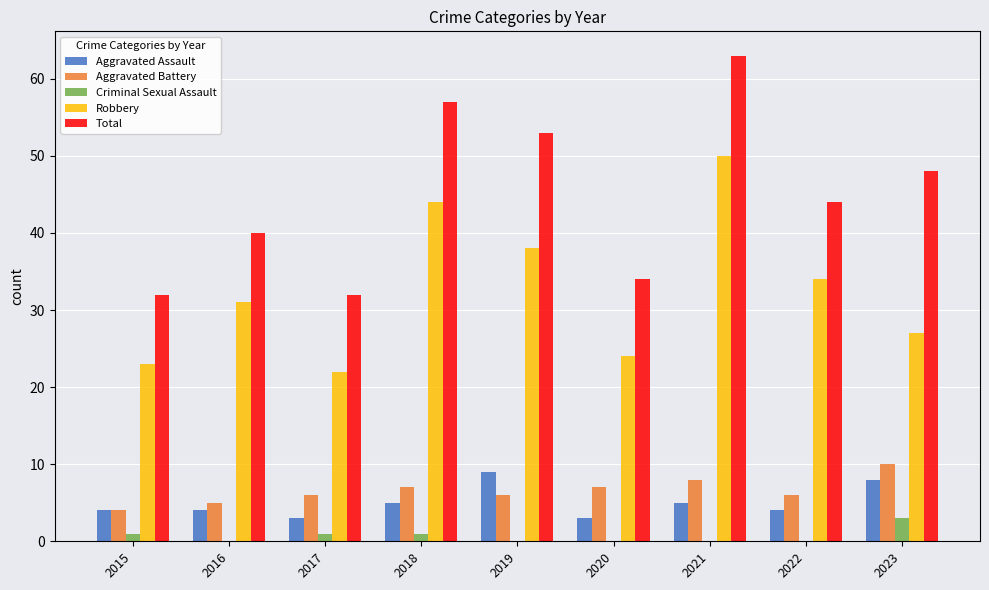

True or false: Aggravated Assault has a value of 4 at 2016.

True